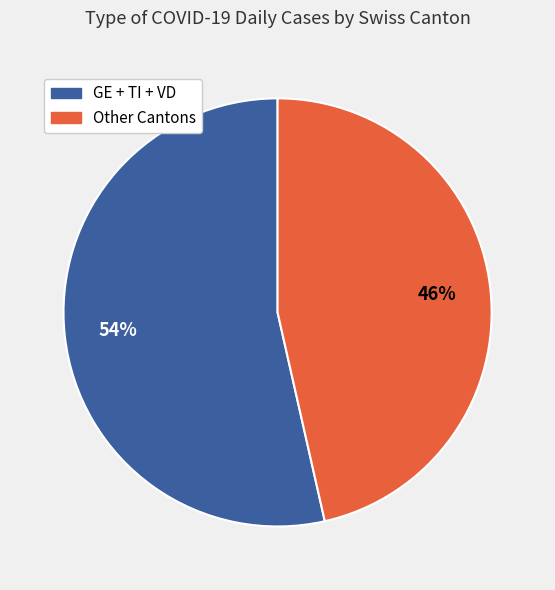

How many segments does this pie chart have?

2